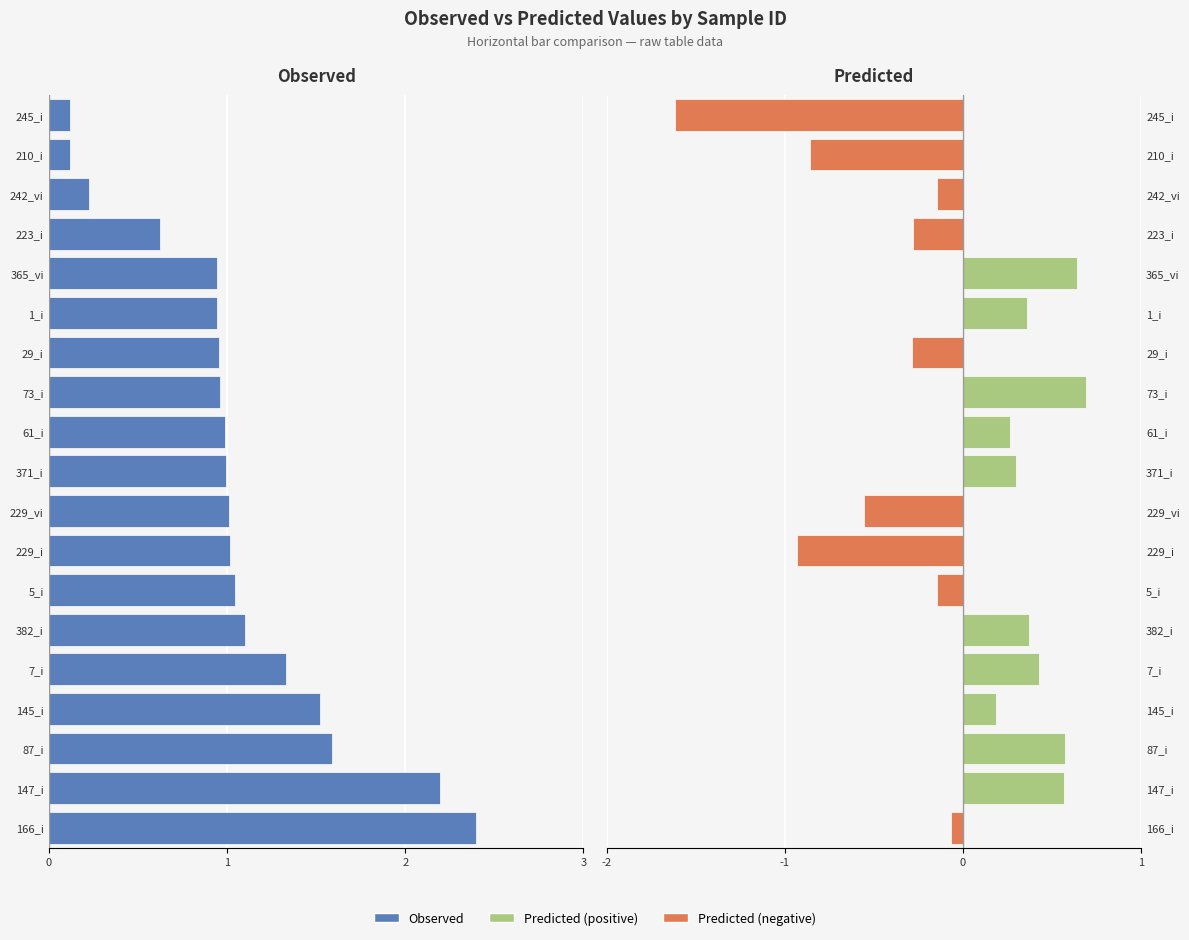

Does the chart contain any negative values?

Yes